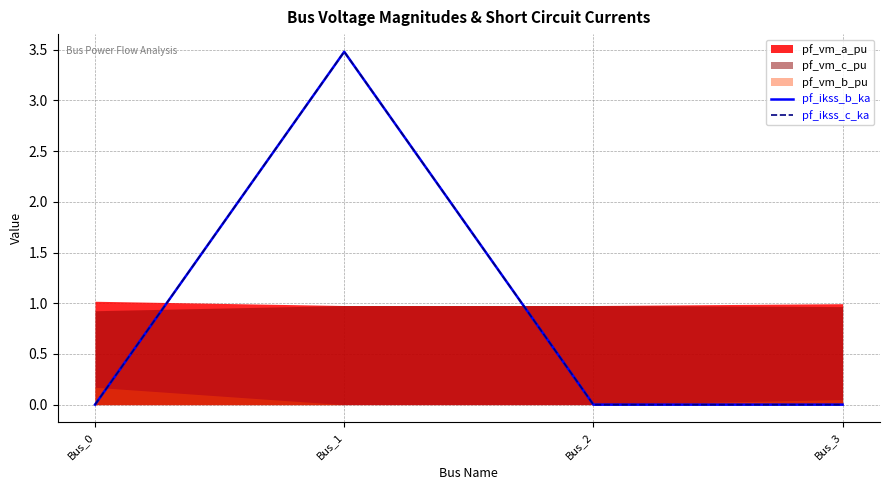

Does the chart display data point markers on the line(s)?

No